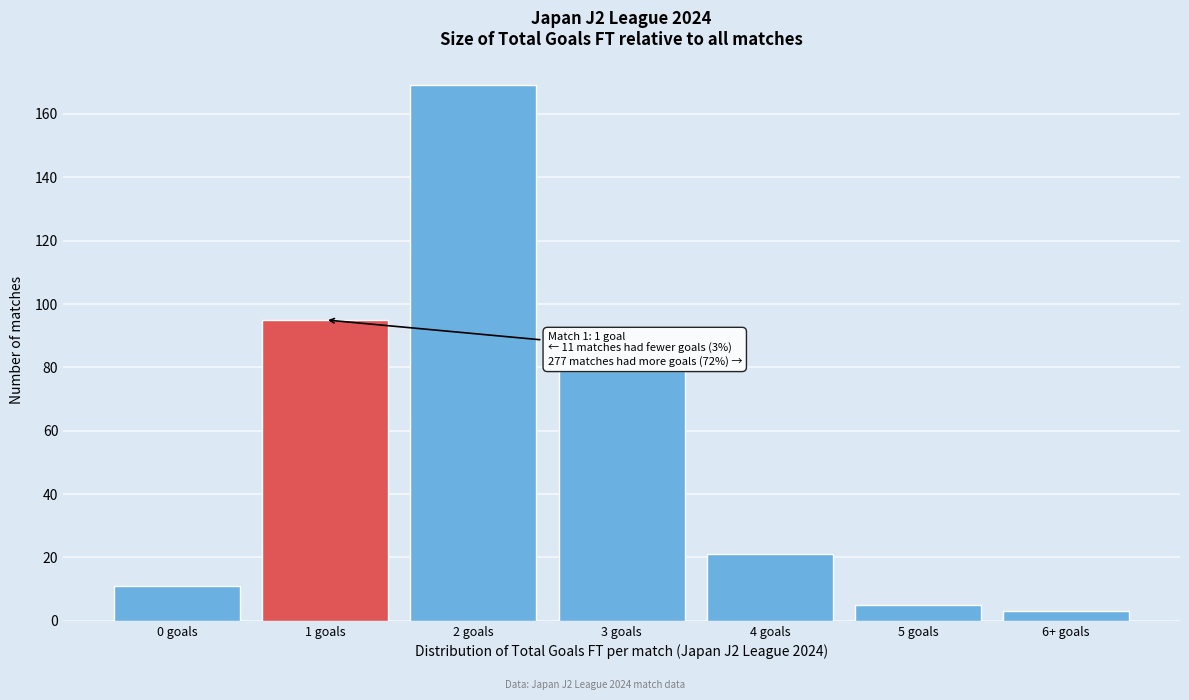

Reading right to left, transcribe all the data shown in this chart.

3	5	21	79	169	95	11